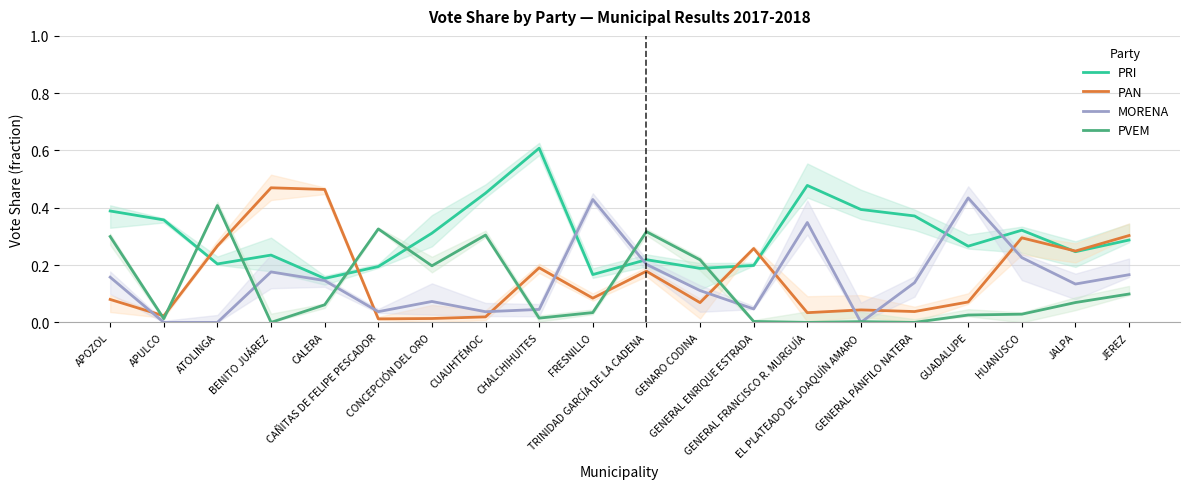

Reading right to left, what are all the values shown in this chart?

PRI: JEREZ=0.3	JALPA=0.2	HUANUSCO=0.3	GUADALUPE=0.3	GENERAL PÁNFILO NATERA=0.4	EL PLATEADO DE JOAQUÍN AMARO=0.4	GENERAL FRANCISCO R. MURGUÍA=0.5	GENERAL ENRIQUE ESTRADA=0.2	GENARO CODINA=0.2	TRINIDAD GARCÍA DE LA CADENA=0.2	FRESNILLO=0.2	CHALCHIHUITES=0.6	CUAUHTÉMOC=0.5	CONCEPCIÓN DEL ORO=0.3	CAÑITAS DE FELIPE PESCADOR=0.2	CALERA=0.2	BENITO JUÁREZ=0.2	ATOLINGA=0.2	APULCO=0.4	APOZOL=0.4
PAN: JEREZ=0.3	JALPA=0.2	HUANUSCO=0.3	GUADALUPE=0.1	GENERAL PÁNFILO NATERA=0.0	EL PLATEADO DE JOAQUÍN AMARO=0.0	GENERAL FRANCISCO R. MURGUÍA=0.0	GENERAL ENRIQUE ESTRADA=0.3	GENARO CODINA=0.1	TRINIDAD GARCÍA DE LA CADENA=0.2	FRESNILLO=0.1	CHALCHIHUITES=0.2	CUAUHTÉMOC=0.0	CONCEPCIÓN DEL ORO=0.0	CAÑITAS DE FELIPE PESCADOR=0.0	CALERA=0.5	BENITO JUÁREZ=0.5	ATOLINGA=0.3	APULCO=0.0	APOZOL=0.1
MORENA: JEREZ=0.2	JALPA=0.1	HUANUSCO=0.2	GUADALUPE=0.4	GENERAL PÁNFILO NATERA=0.1	EL PLATEADO DE JOAQUÍN AMARO=0.0	GENERAL FRANCISCO R. MURGUÍA=0.3	GENERAL ENRIQUE ESTRADA=0.0	GENARO CODINA=0.1	TRINIDAD GARCÍA DE LA CADENA=0.2	FRESNILLO=0.4	CHALCHIHUITES=0.0	CUAUHTÉMOC=0.0	CONCEPCIÓN DEL ORO=0.1	CAÑITAS DE FELIPE PESCADOR=0.0	CALERA=0.1	BENITO JUÁREZ=0.2	ATOLINGA=0.0	APULCO=0.0	APOZOL=0.2
PVEM: JEREZ=0.1	JALPA=0.1	HUANUSCO=0.0	GUADALUPE=0.0	GENERAL PÁNFILO NATERA=0.0	EL PLATEADO DE JOAQUÍN AMARO=0.0	GENERAL FRANCISCO R. MURGUÍA=0.0	GENERAL ENRIQUE ESTRADA=0.0	GENARO CODINA=0.2	TRINIDAD GARCÍA DE LA CADENA=0.3	FRESNILLO=0.0	CHALCHIHUITES=0.0	CUAUHTÉMOC=0.3	CONCEPCIÓN DEL ORO=0.2	CAÑITAS DE FELIPE PESCADOR=0.3	CALERA=0.1	BENITO JUÁREZ=0.0	ATOLINGA=0.4	APULCO=0.0	APOZOL=0.3